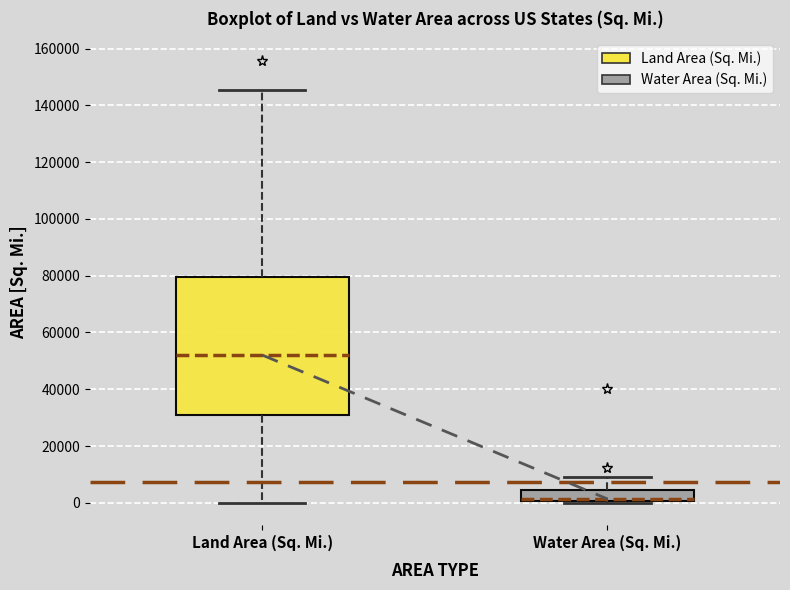

Reading left to right, read every box against the y-axis: the position of its median line, the range the box covers, and the ends of its whiskers. The values are not printed on the chart, so give them approximately, as read against the axis.

Land Area (Sq. Mi.): median 52000, box 30000 to 80000, whiskers 0 to 146000
Water Area (Sq. Mi.): median 2000, box 0 to 4000, whiskers 0 to 10000